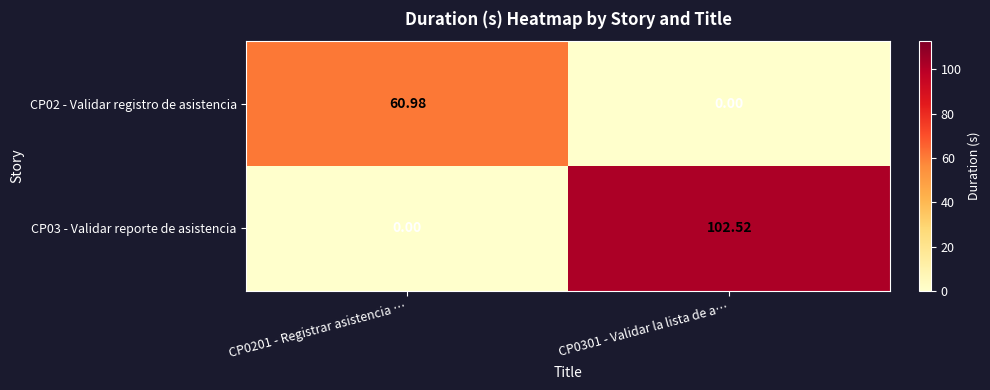

Is the value of CP02 - Validar registro de asistencia at CP0201 - Registrar asistencia … greater than the value of CP03 - Validar reporte de asistencia at CP0301 - Validar la lista de a…?

No